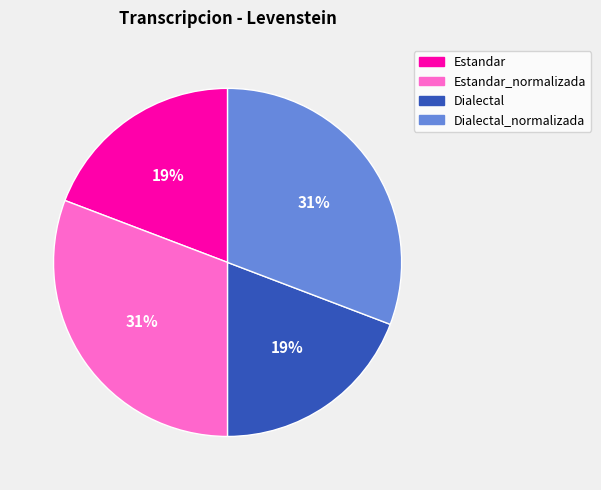

Count the number of slices in the pie.

4